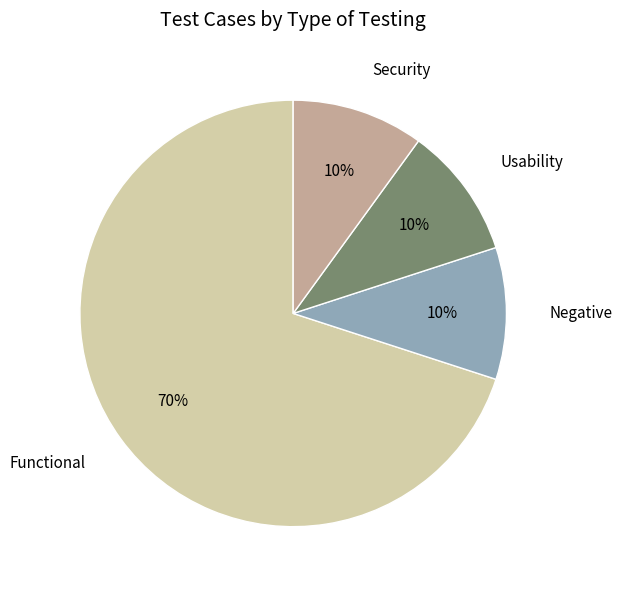

Is there a majority slice in this chart?

Yes